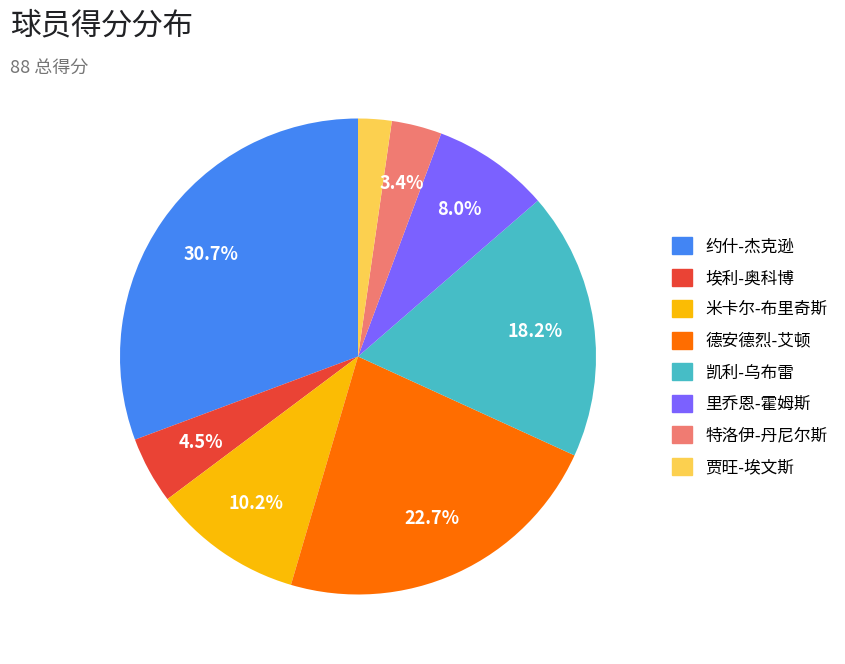

Is there a majority slice in this chart?

No